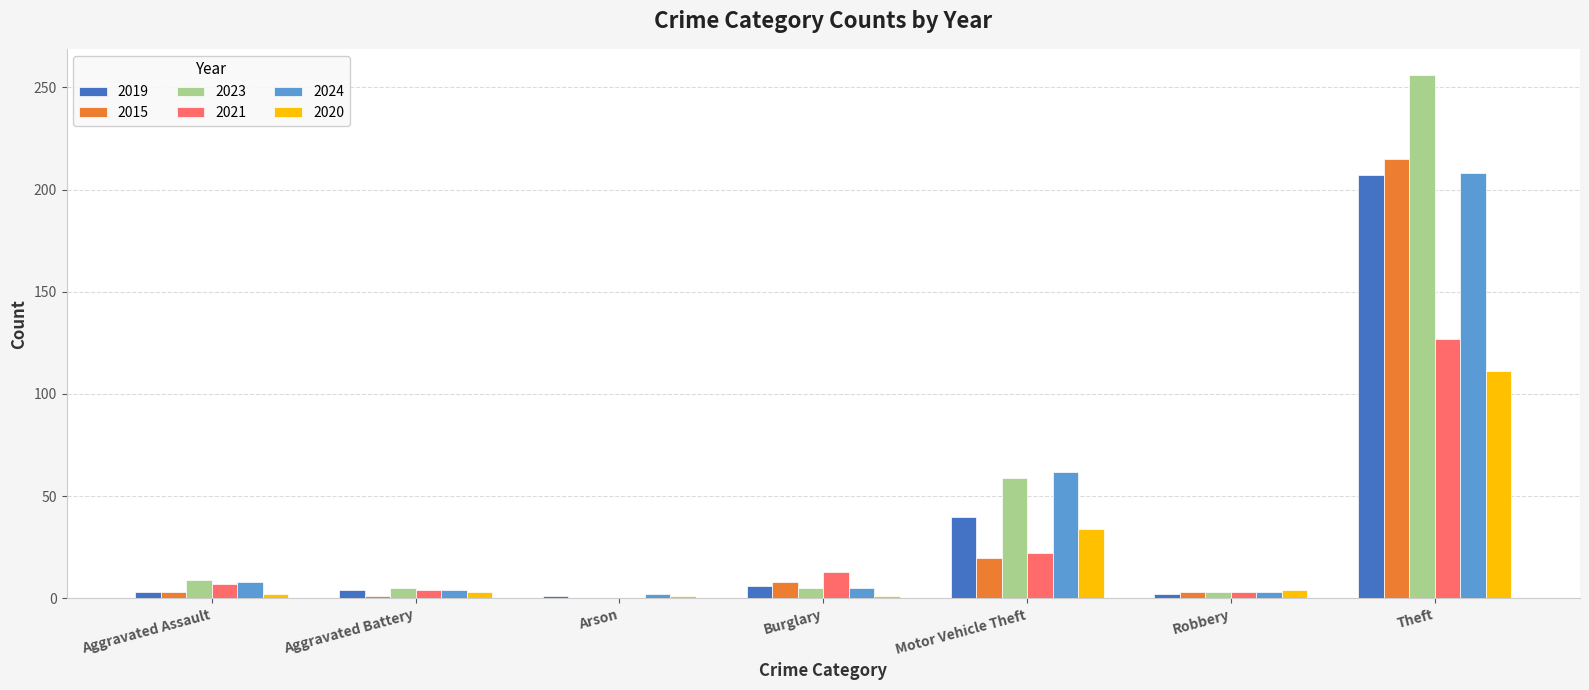

Which category has the highest value in the 2021 series?

Theft